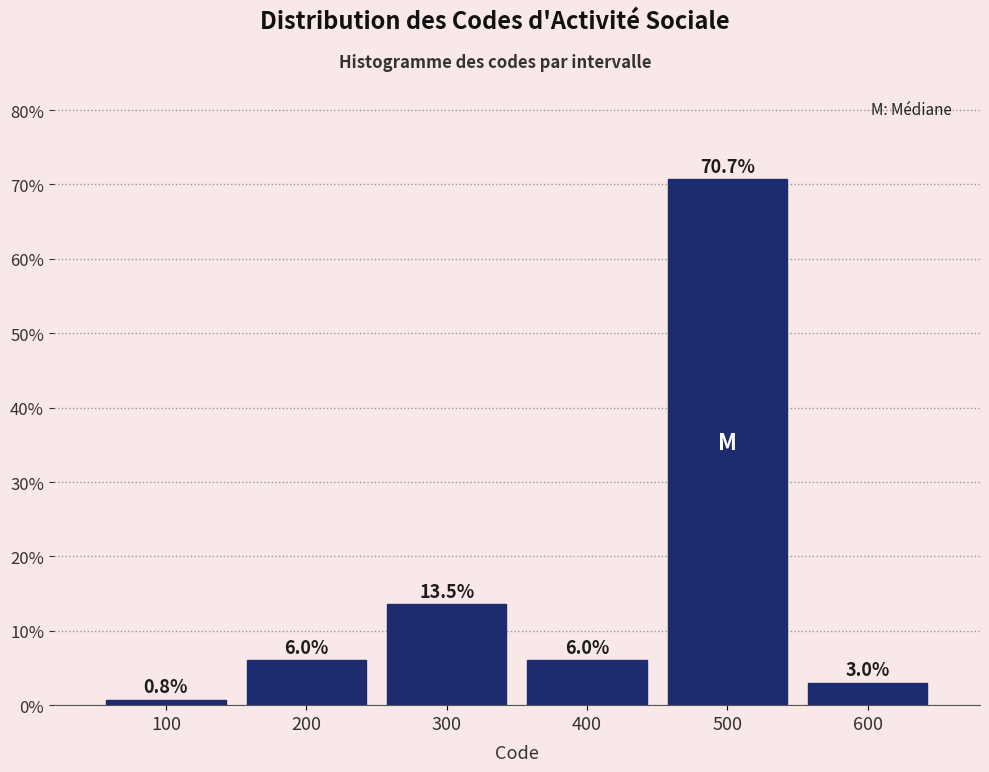

Reading right to left, list all the values displayed in this chart.

600=3.0	500=70.7	400=6.0	300=13.5	200=6.0	100=0.8